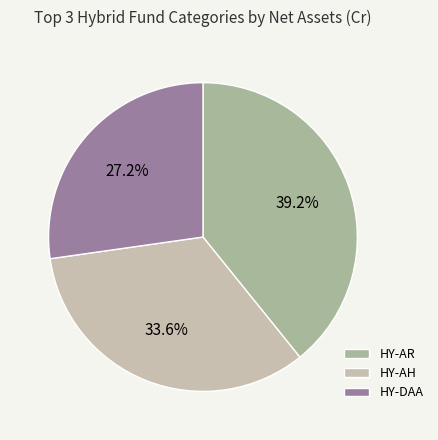

Which slice is the largest?

HY-AR